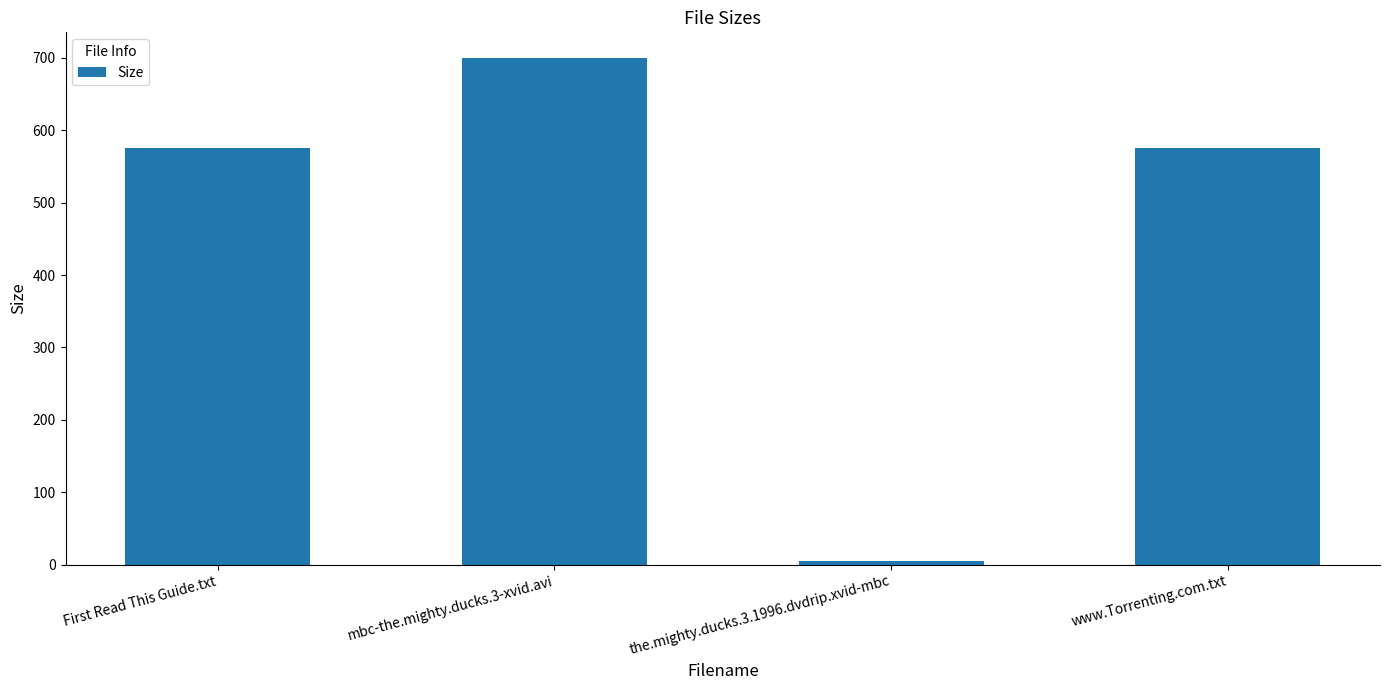

How many bars are there in total?

4